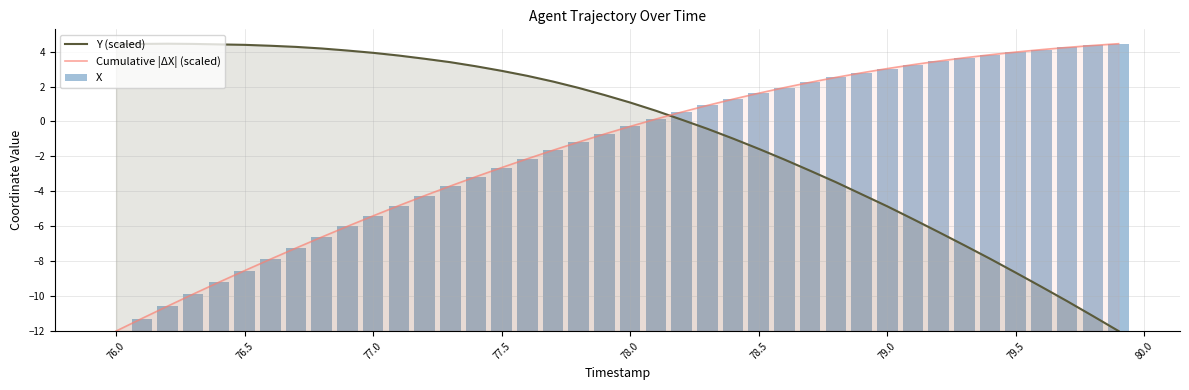

What is the lowest value of the Cumulative |ΔX| (scaled) series?

-12.0